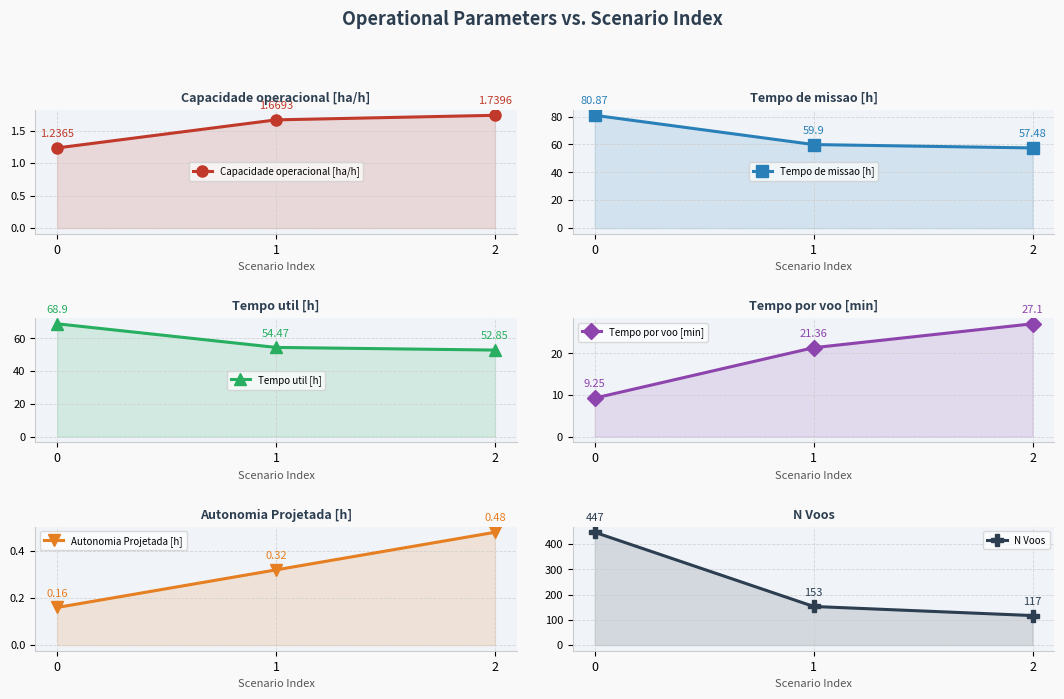

What is the difference between the highest and lowest values at 2?

116.5